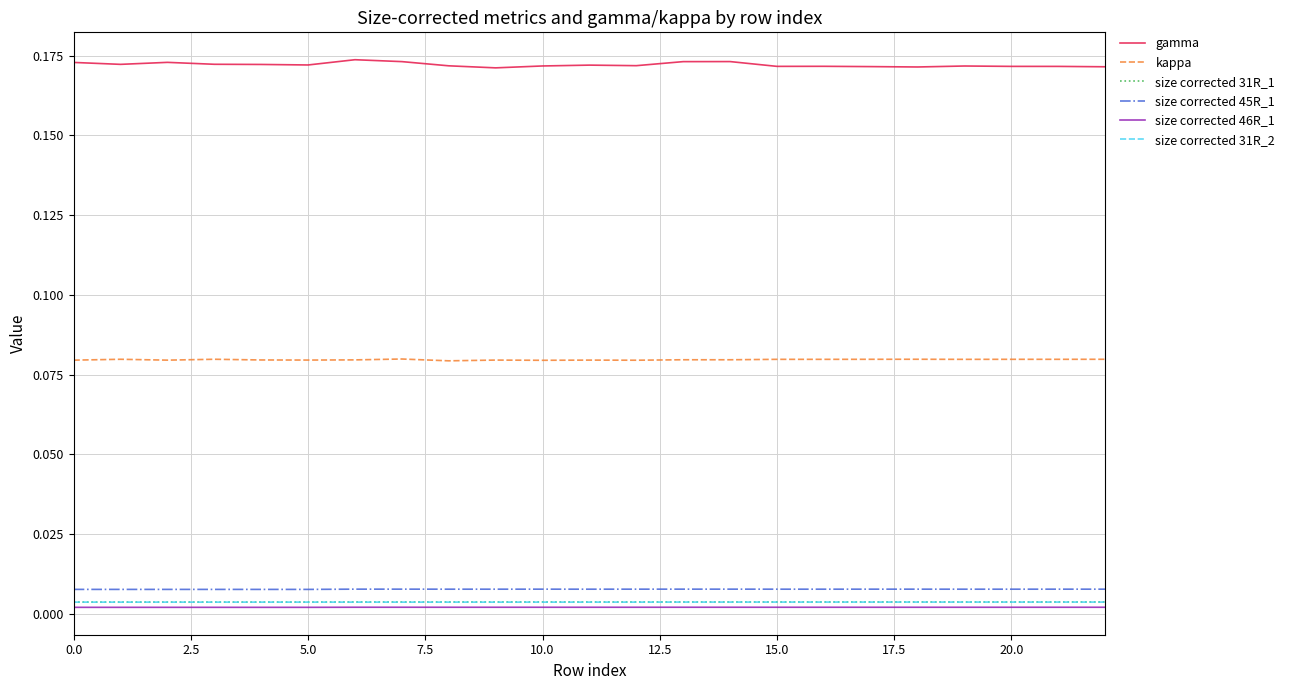

True or false: size corrected 45R_1 and kappa cross at least once.

False